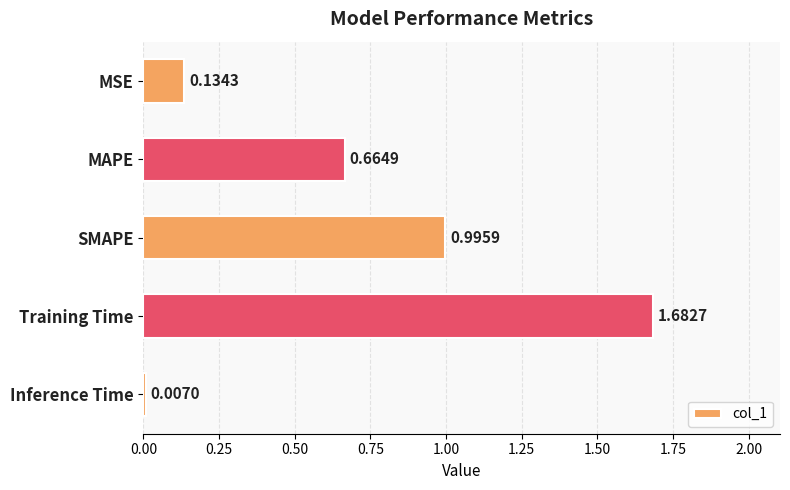

What is the label of the 4th bar from the bottom?

MAPE